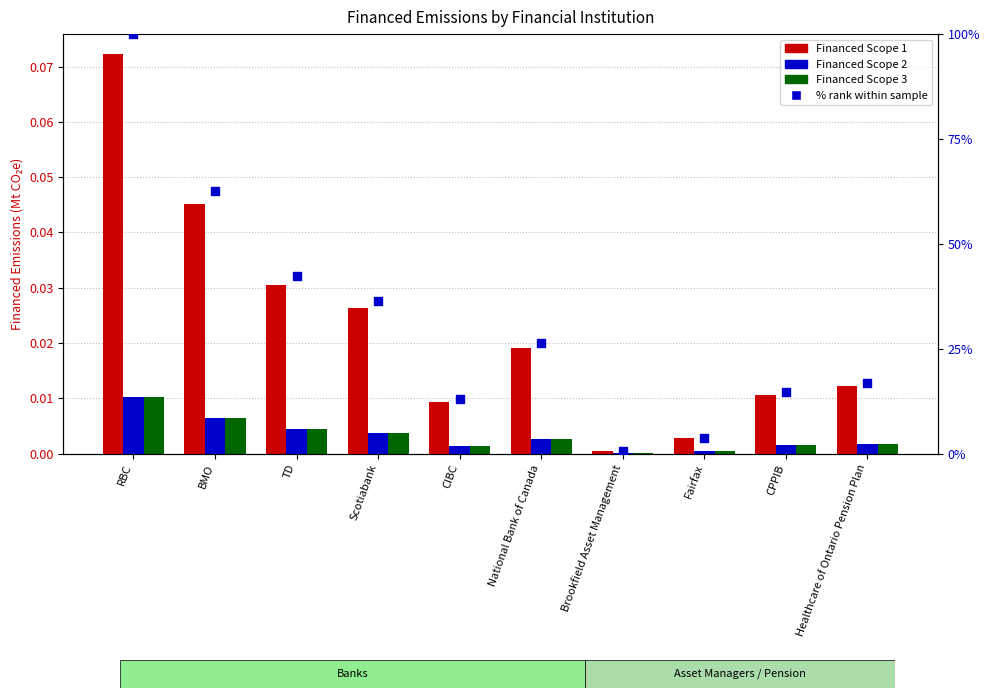

What are all the series names shown in the legend?

Financed Scope 1, Financed Scope 2, Financed Scope 3, % rank within sample